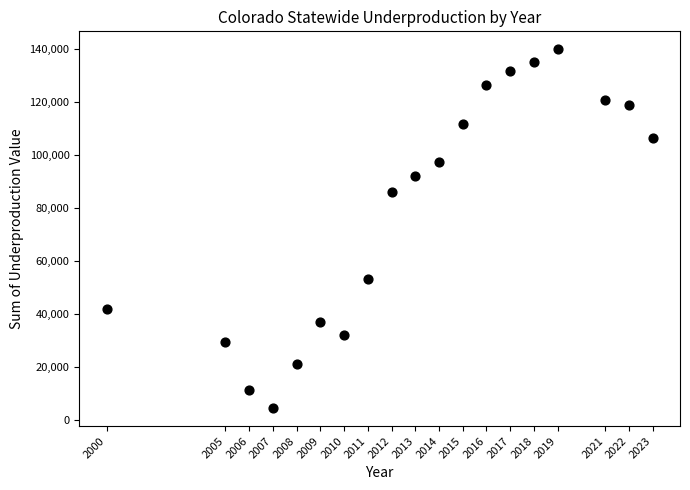

What Y value in the scatter plot is closest to 72138?

85936.2